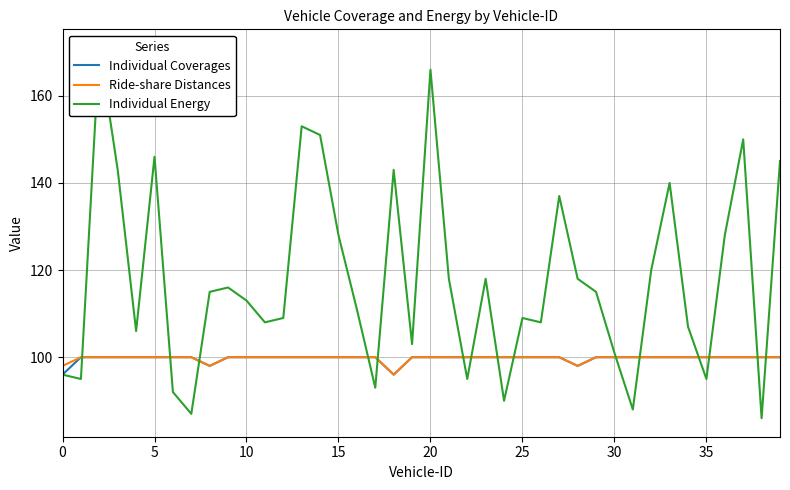

True or false: Ride-share Distances and Individual Coverages cross at least once.

False